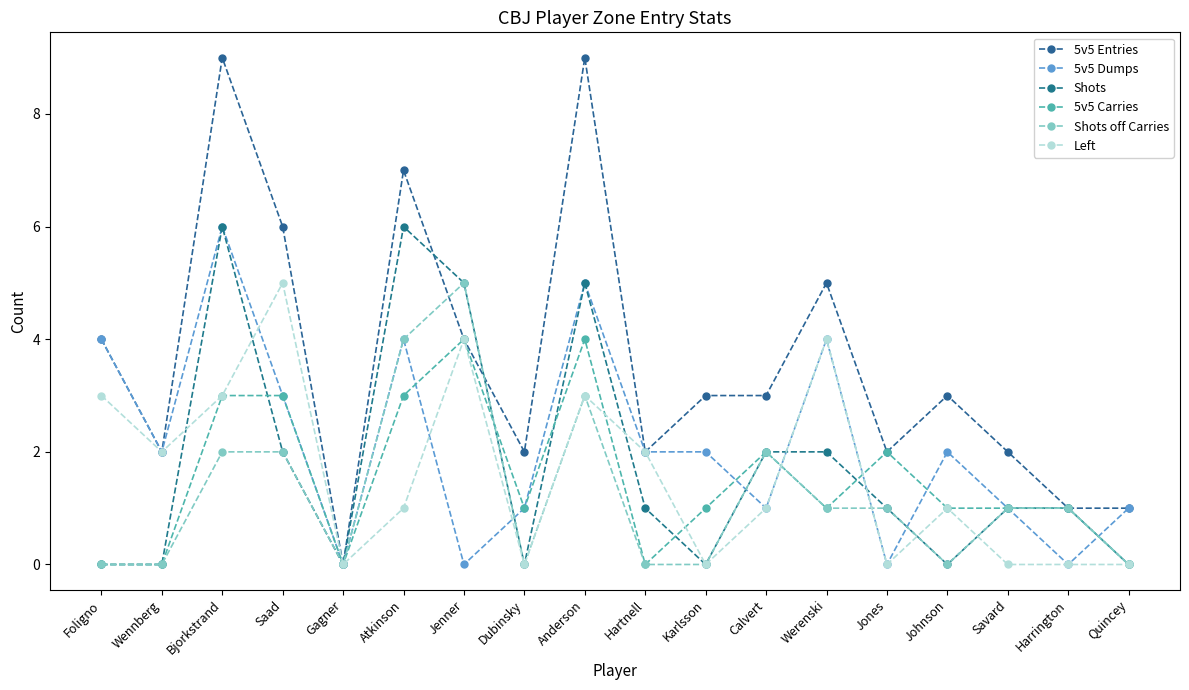

Which series has the largest range (max minus min)?

5v5 Entries